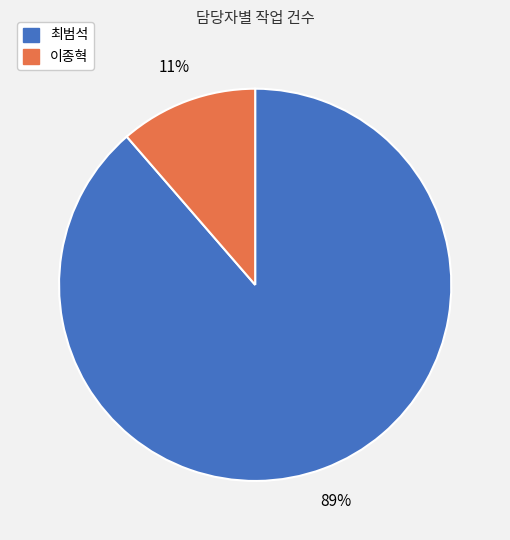

What is the largest slice in the pie chart?

최범석